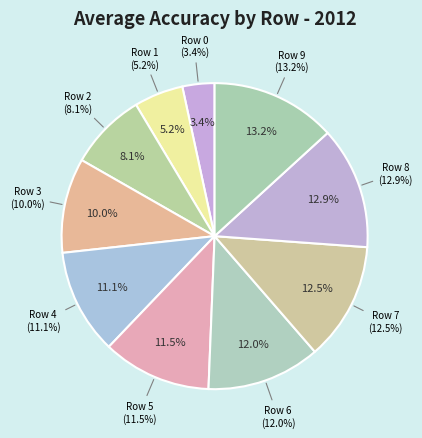

To the nearest percent, what portion does Row 1 represent?

5%